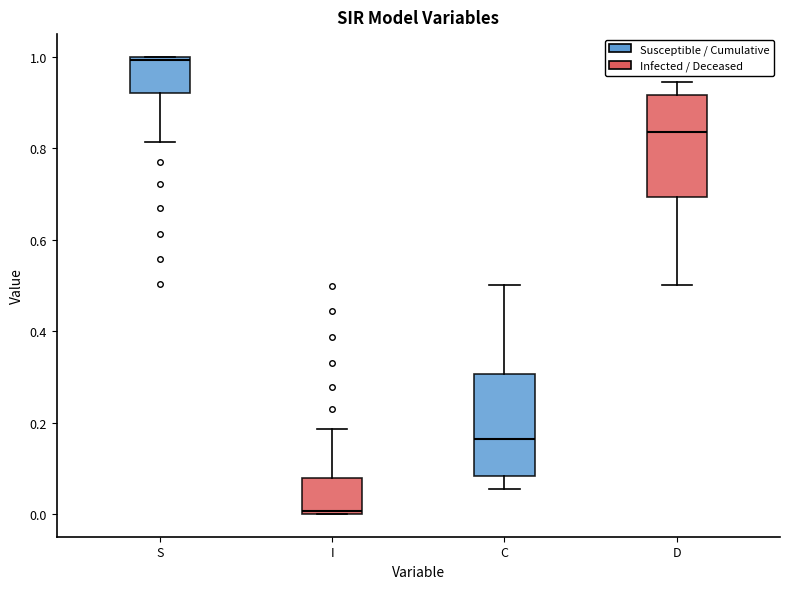

Where does the lower whisker of the box for S end on the y-axis? The values are not printed on the chart, so give them approximately, as read against the axis.

0.82